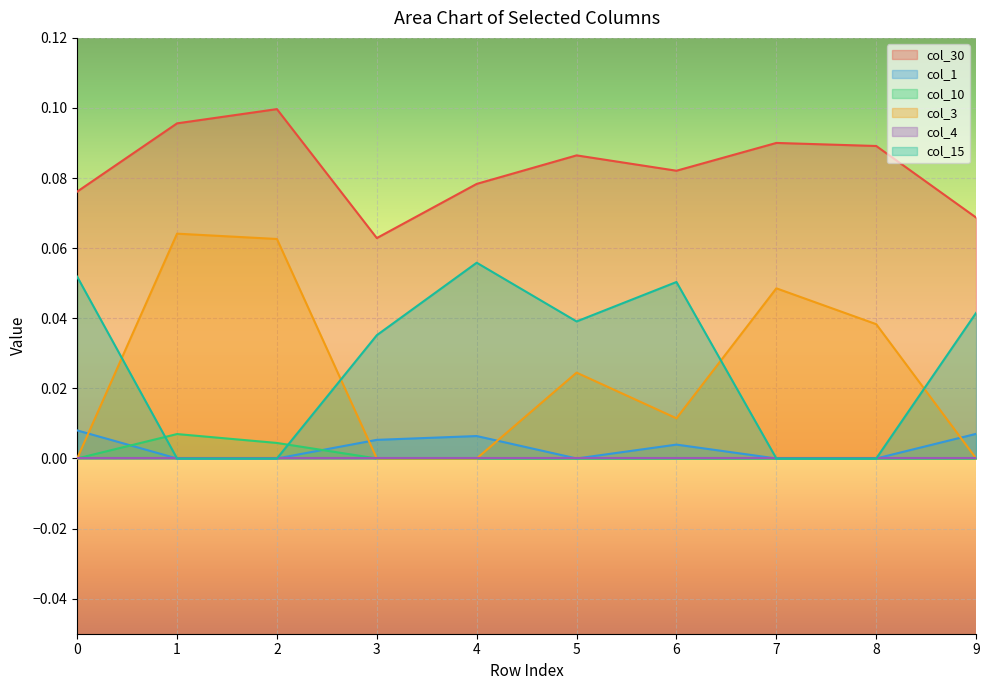

Count the col_10 values in the range 0 to 1.

10